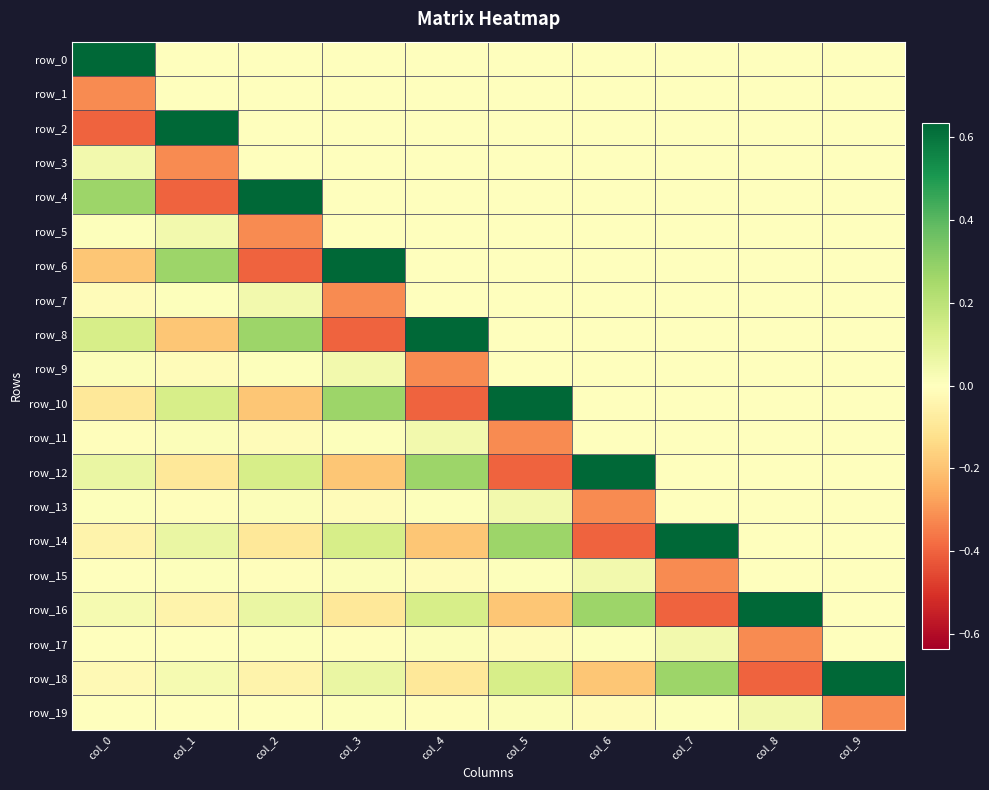

How many values in the row_0 series exceed 0?

1